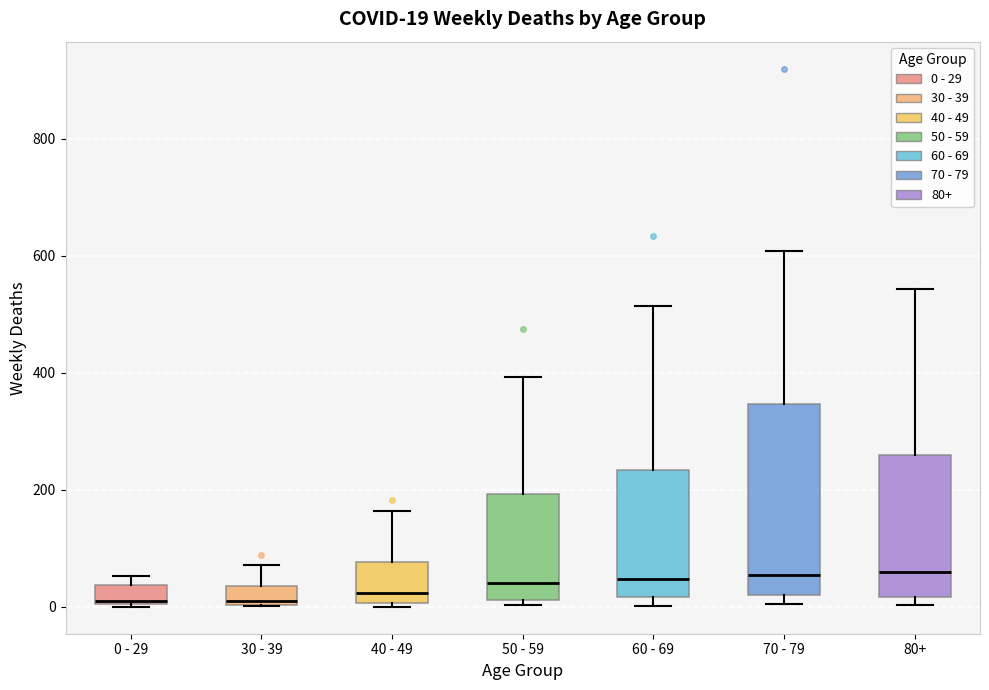

Which box is the tallest, from its lower edge to its upper edge?

70 - 79